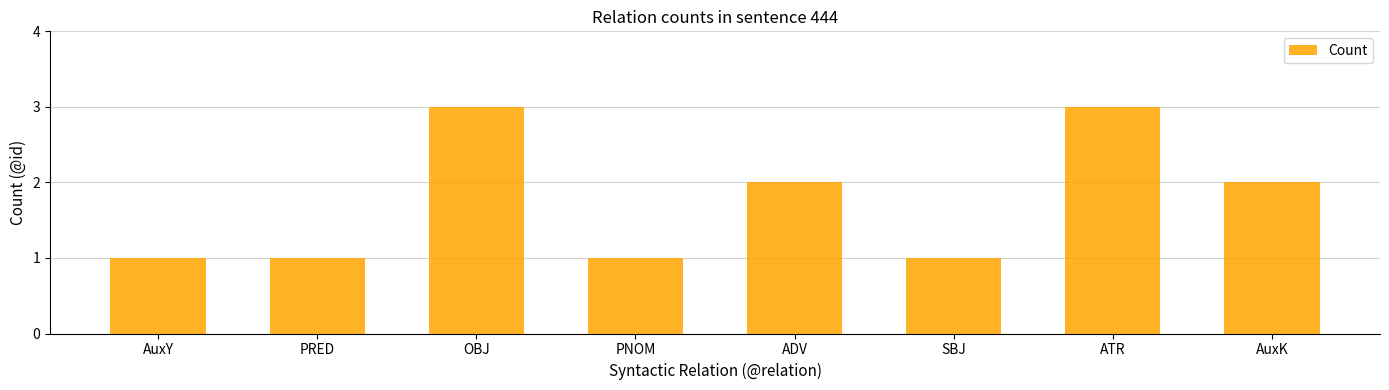

What is the greatest value displayed?

3